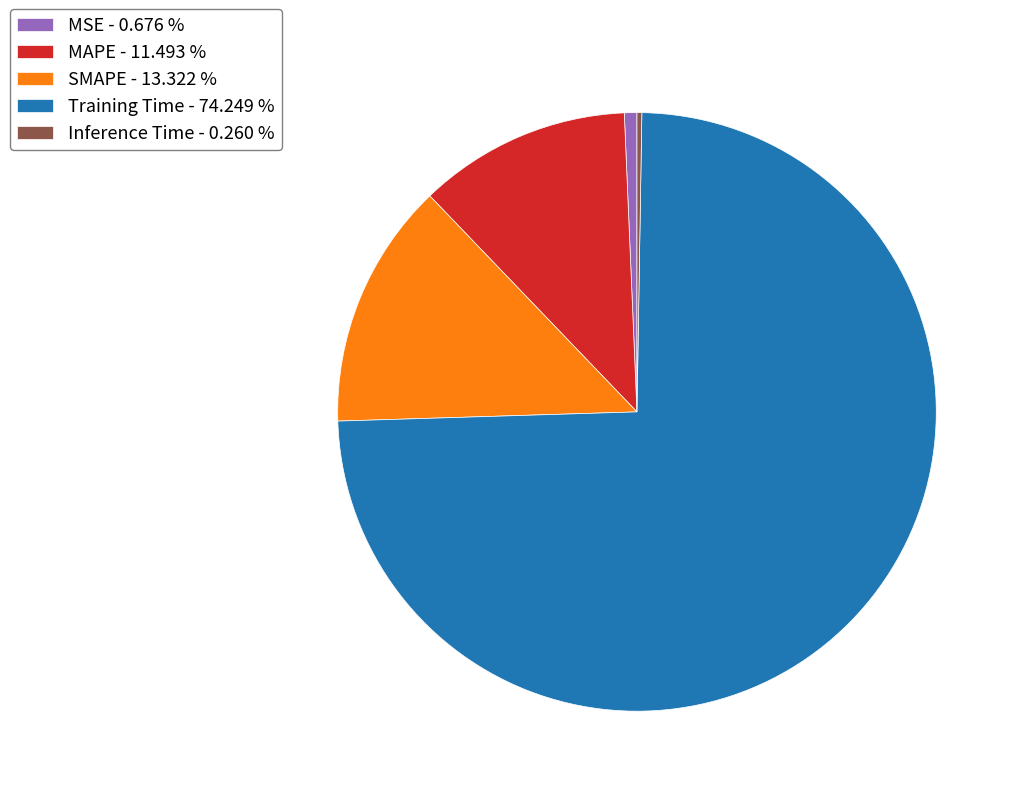

The MAPE slice represents 1% of the pie. True or false?

False